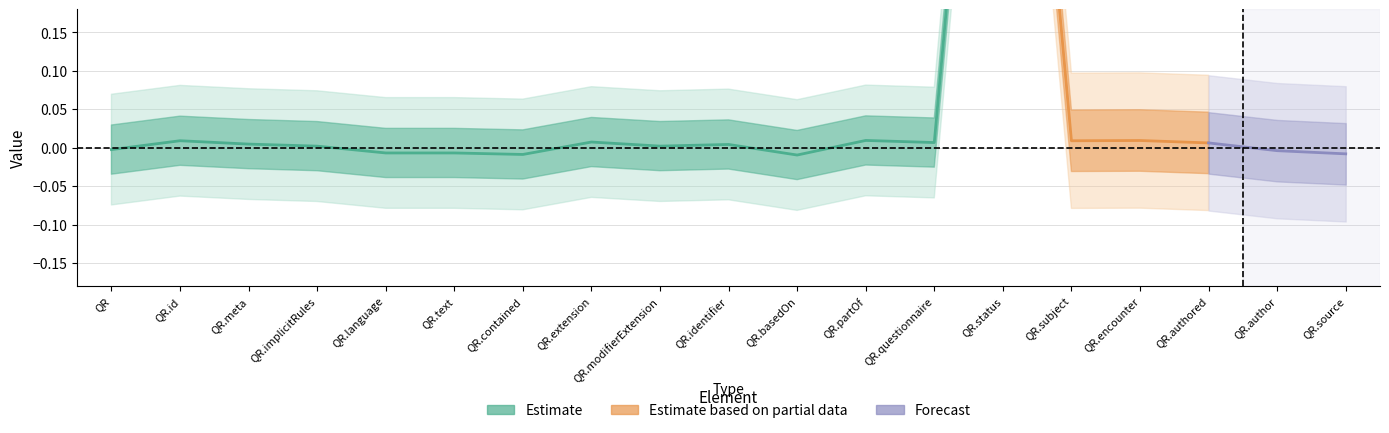

Is this an area chart (filled region under the line)?

No